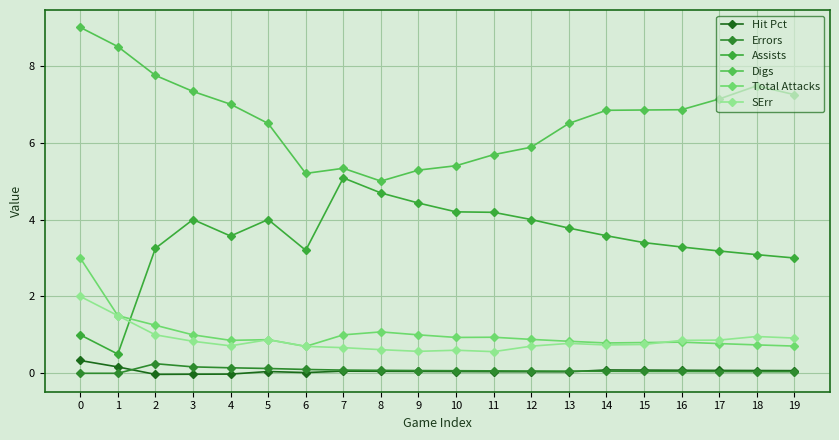

The Hit Pct series shows 0.2 at 1. True or false?

True